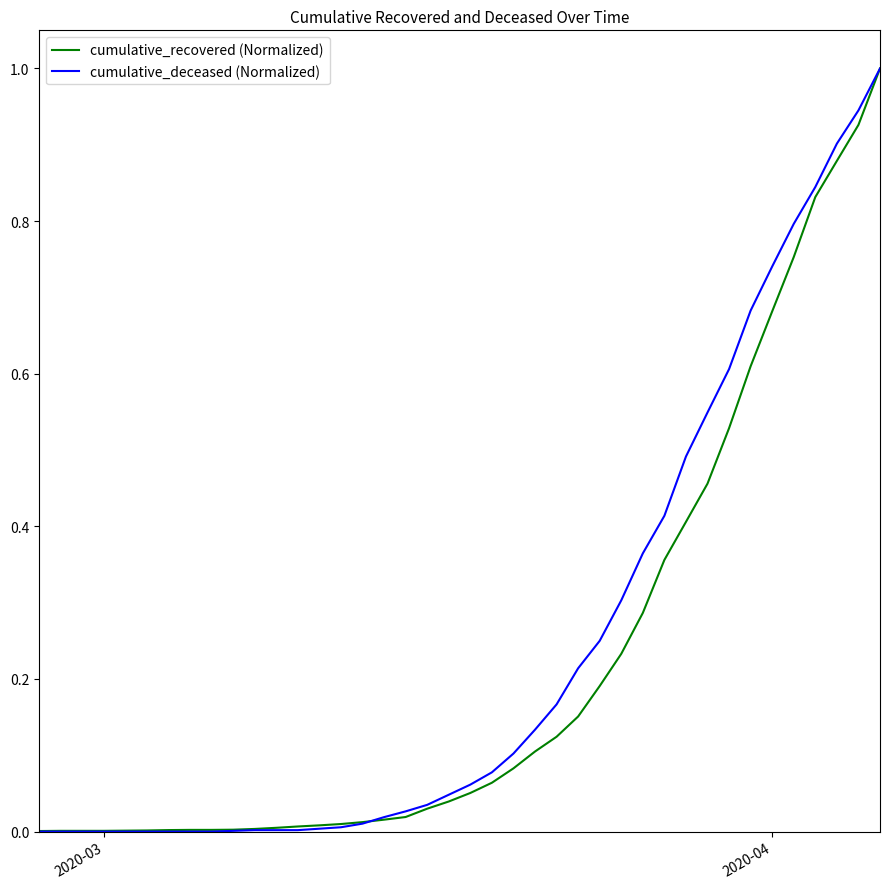

What is the highest value of the cumulative_deceased (Normalized) series?

1.0